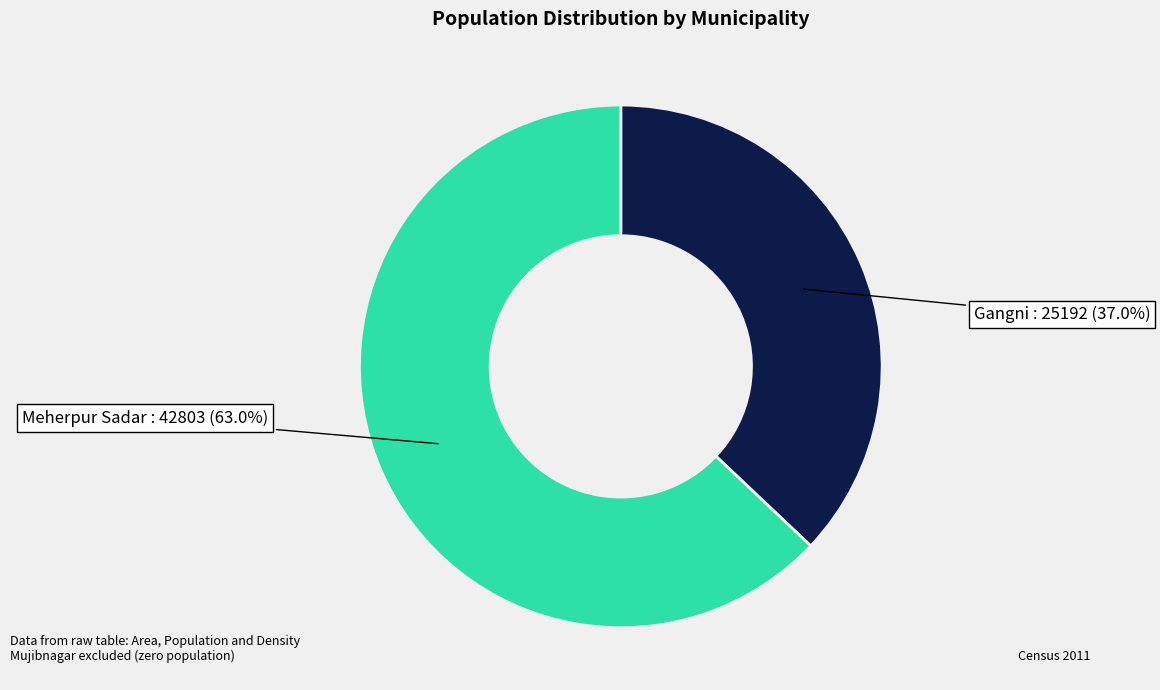

True or false: Gangni accounts for 37% of the total.

True